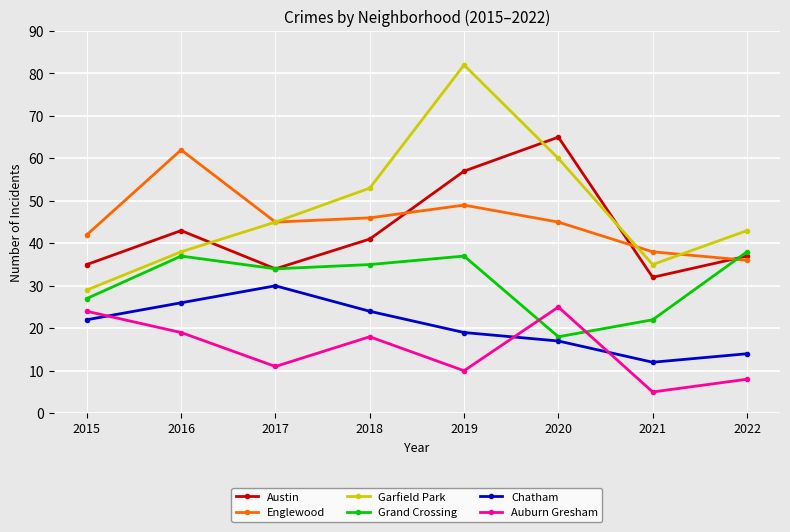

What is the smallest value displayed?

5